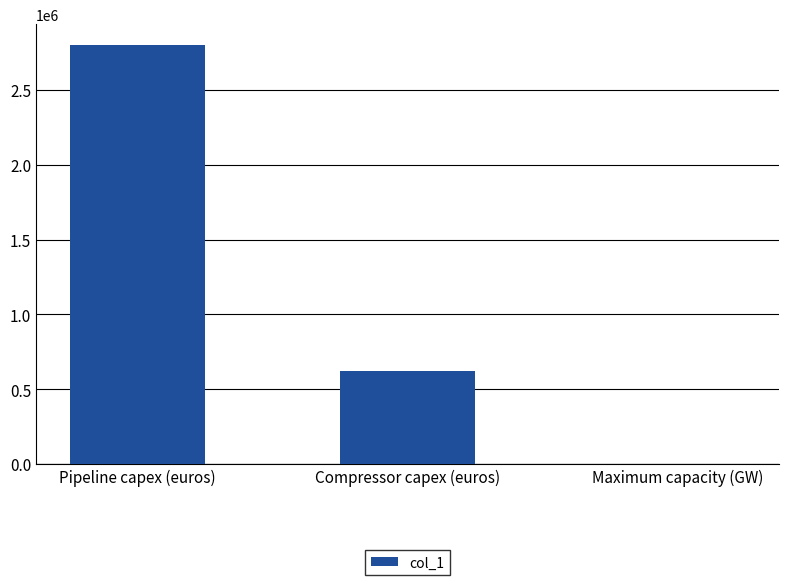

What is the ratio of the value at Compressor capex (euros) to the value at Pipeline capex (euros)?

0.2